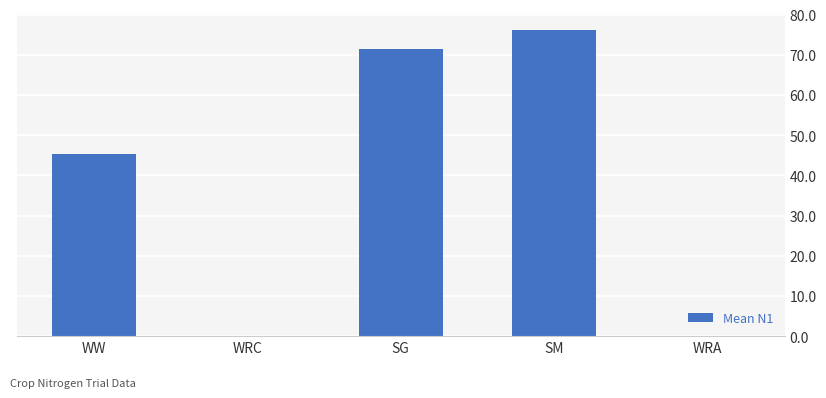

Read the value at WW.

45.3